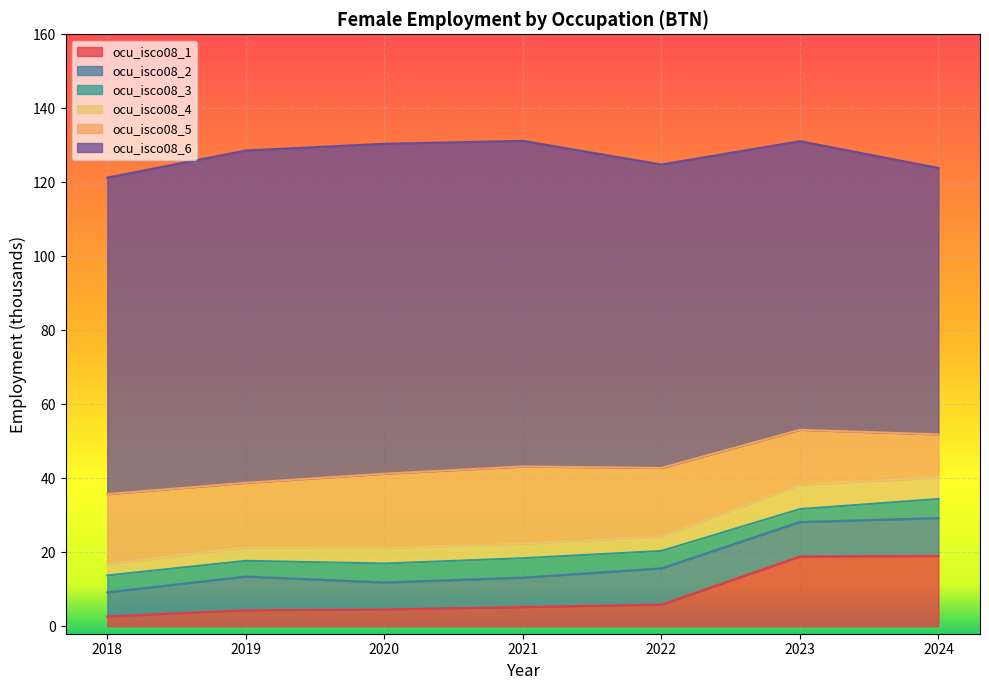

Which series changed the most between 2018 and 2019?

ocu_isco08_6